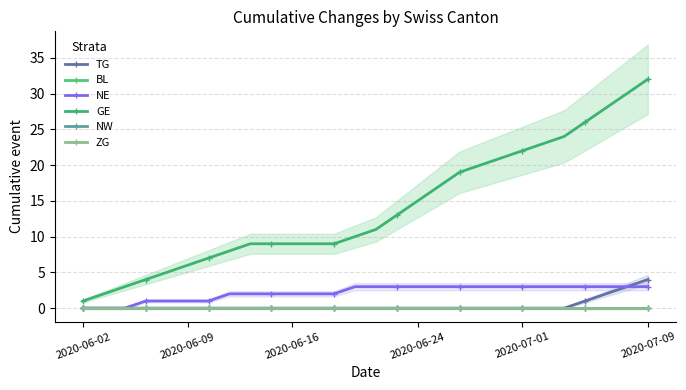

True or false: GE and TG intersect in this chart.

False